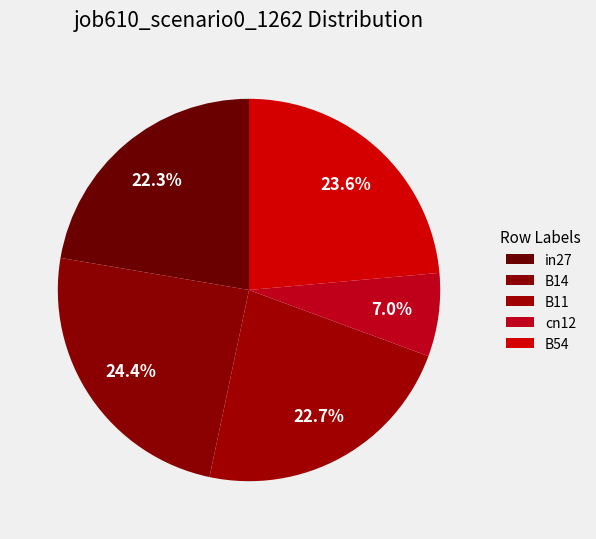

Count the number of slices in the pie.

5